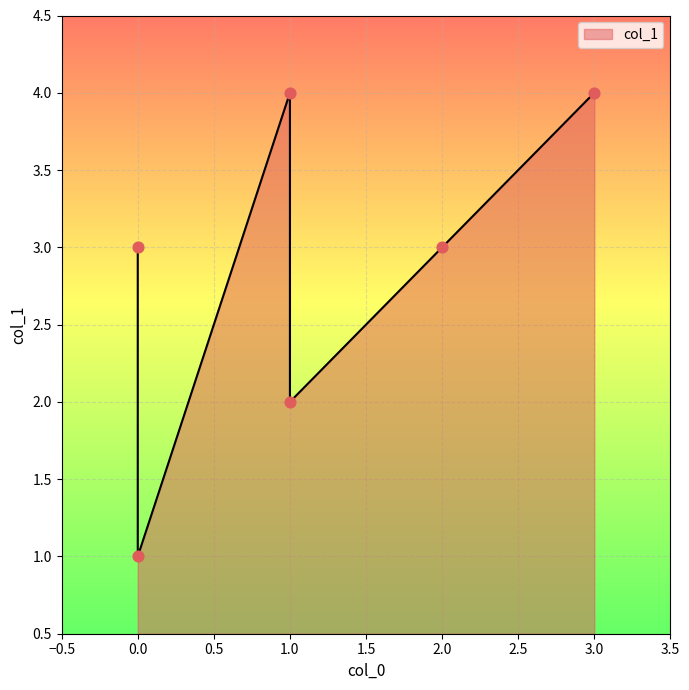

What is the change in value from 0 to 1?

+1